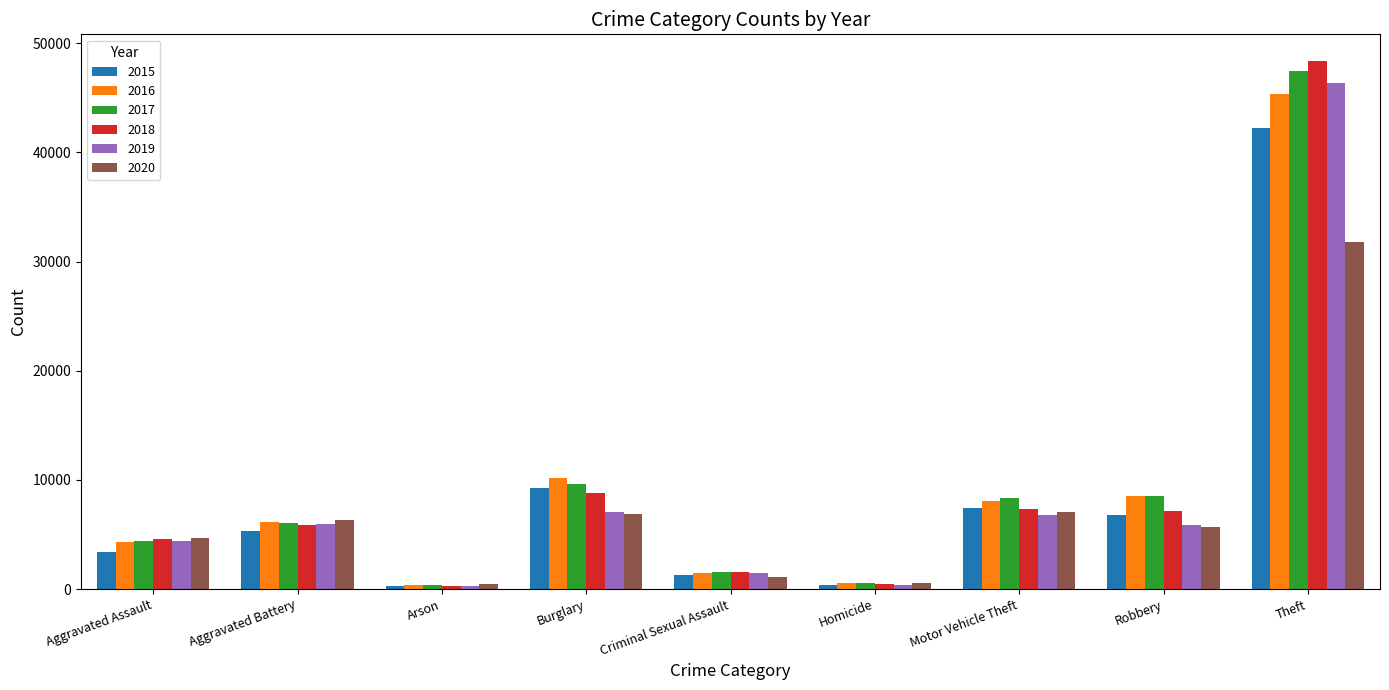

The 2015 series shows 6769 at Robbery. True or false?

True